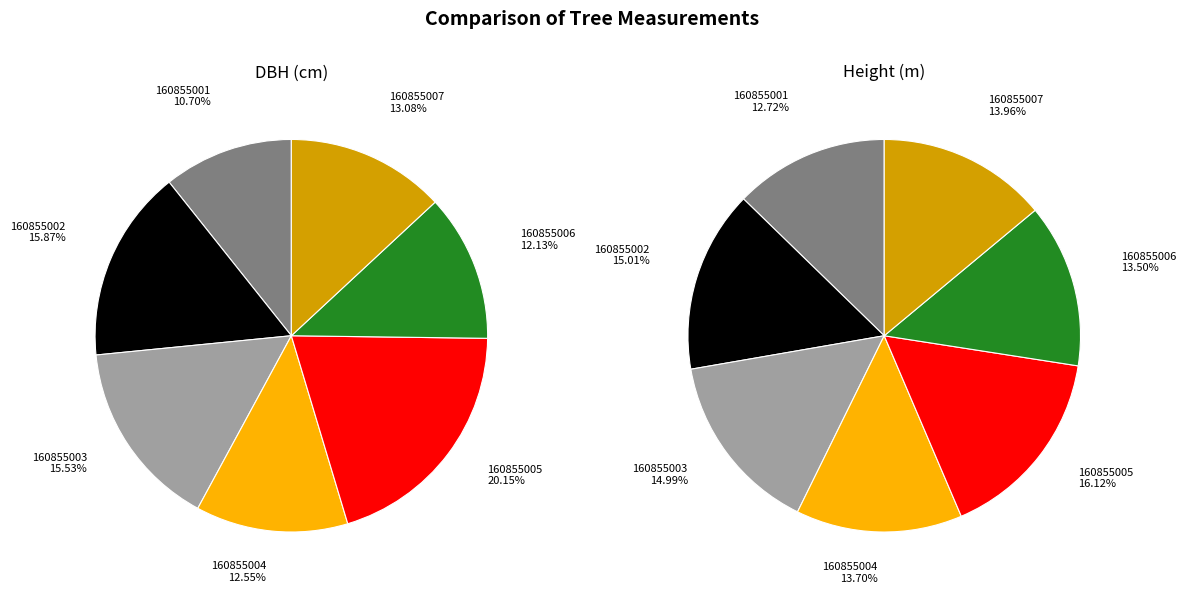

Between 6 and 2, which is larger?

2